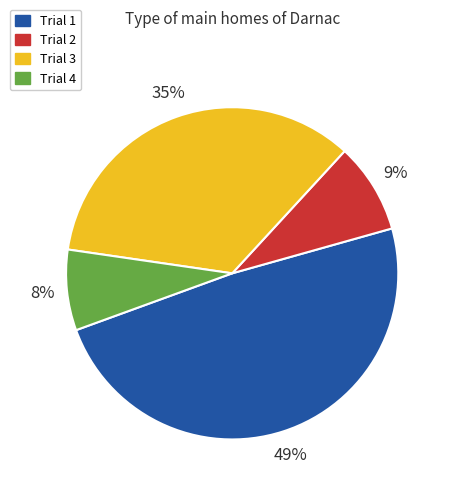

To the nearest percent, what is the combined percentage of Trial 3 and Trial 1?

83%